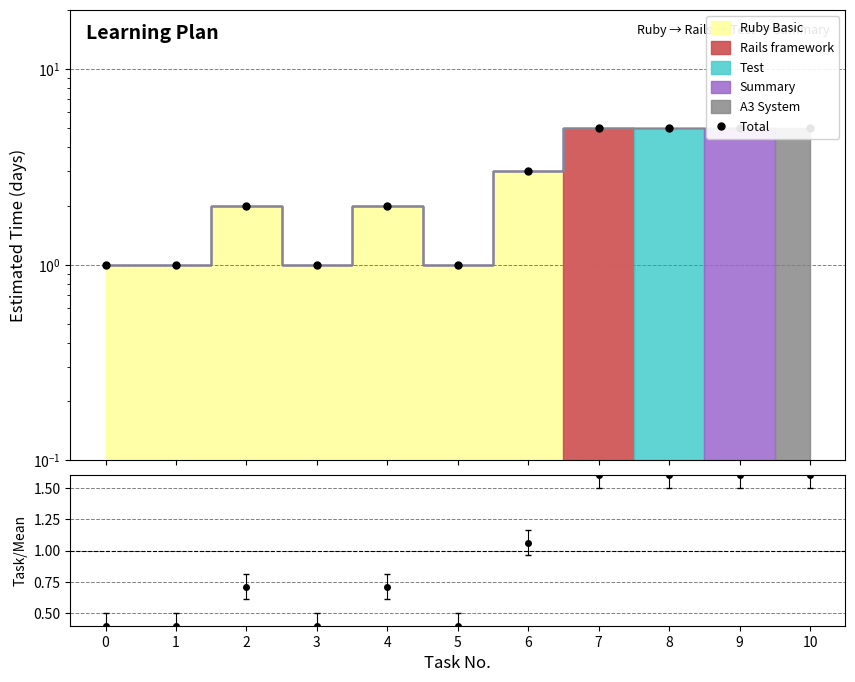

List the labels in order of value, largest first.

7, 8, 9, 10, 6, 2, 4, 0, 1, 3, 5